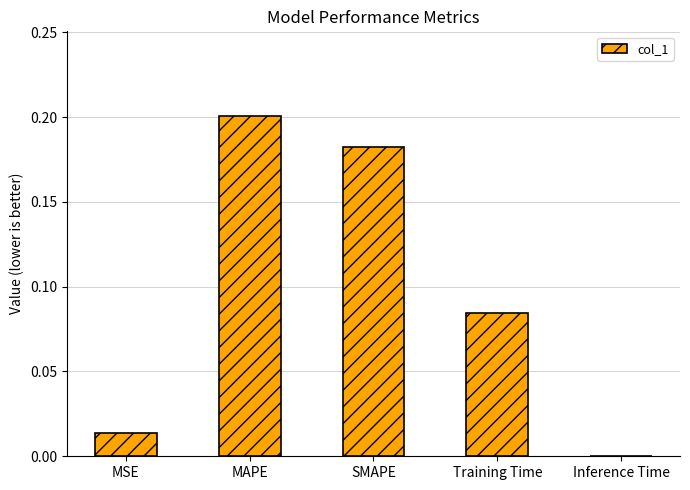

Which label corresponds to the largest value in the chart?

MAPE